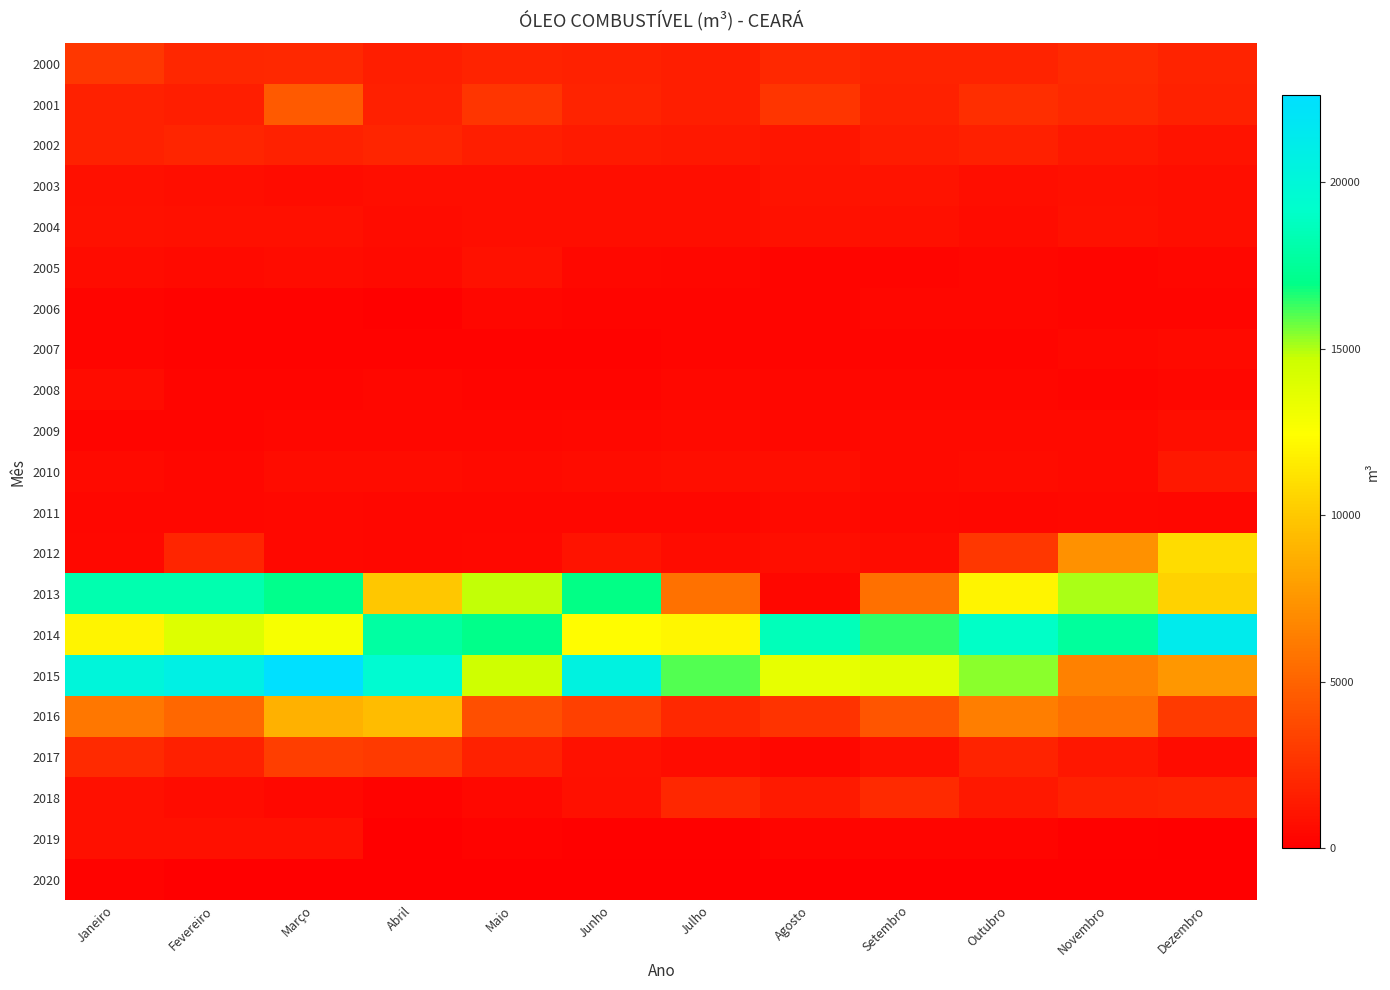

Which label corresponds to the smallest value in the chart?

Maio